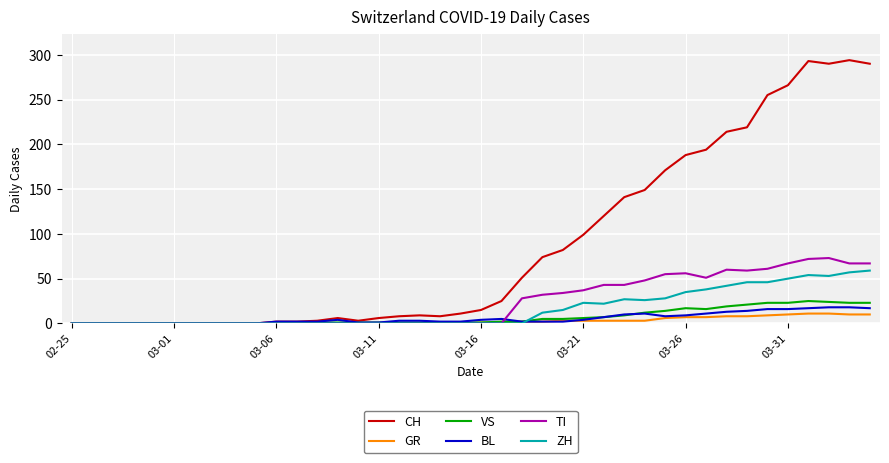

Which series has the largest range (max minus min)?

CH